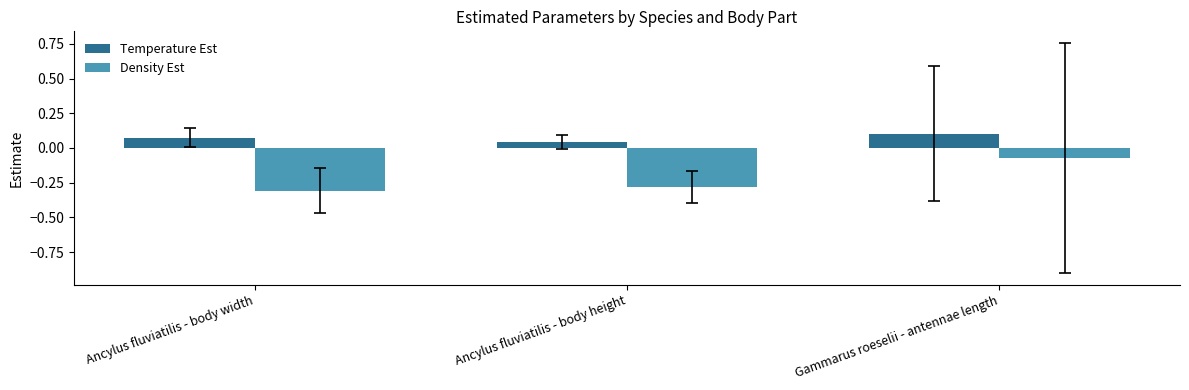

At which label is Density Est closest to 0?

Gammarus roeselii - antennae length